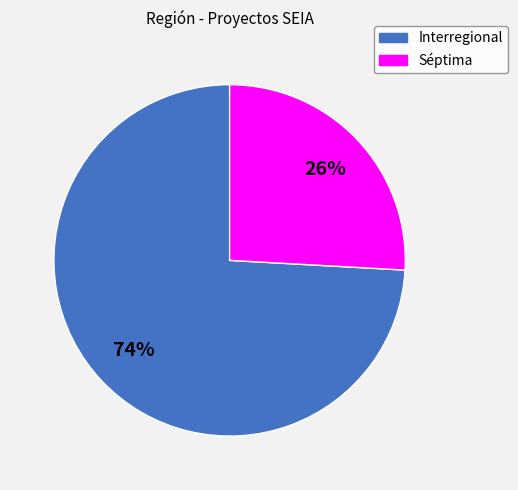

How many slices are in this pie chart?

2